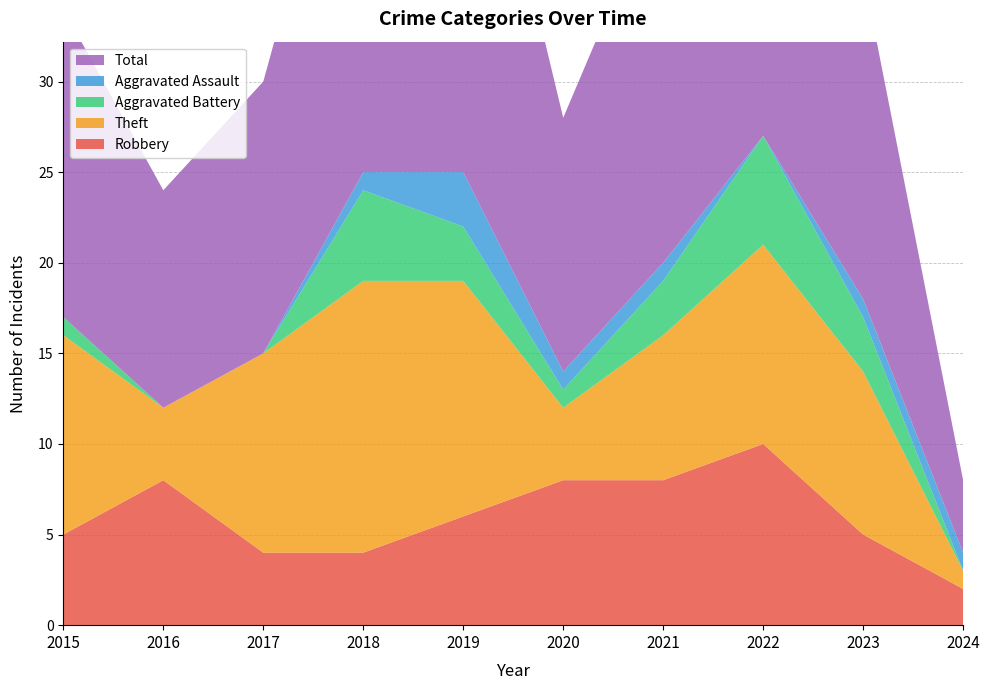

Reading left to right, transcribe all the data shown in this chart.

Robbery: 5	8	4	4	6	8	8	10	5	2
Theft: 11	4	11	15	13	4	8	11	9	1
Aggravated Battery: 1	0	0	5	3	1	3	6	3	0
Aggravated Assault: 0	0	0	1	3	1	1	0	1	1
Total: 17	12	15	25	26	14	21	28	18	4